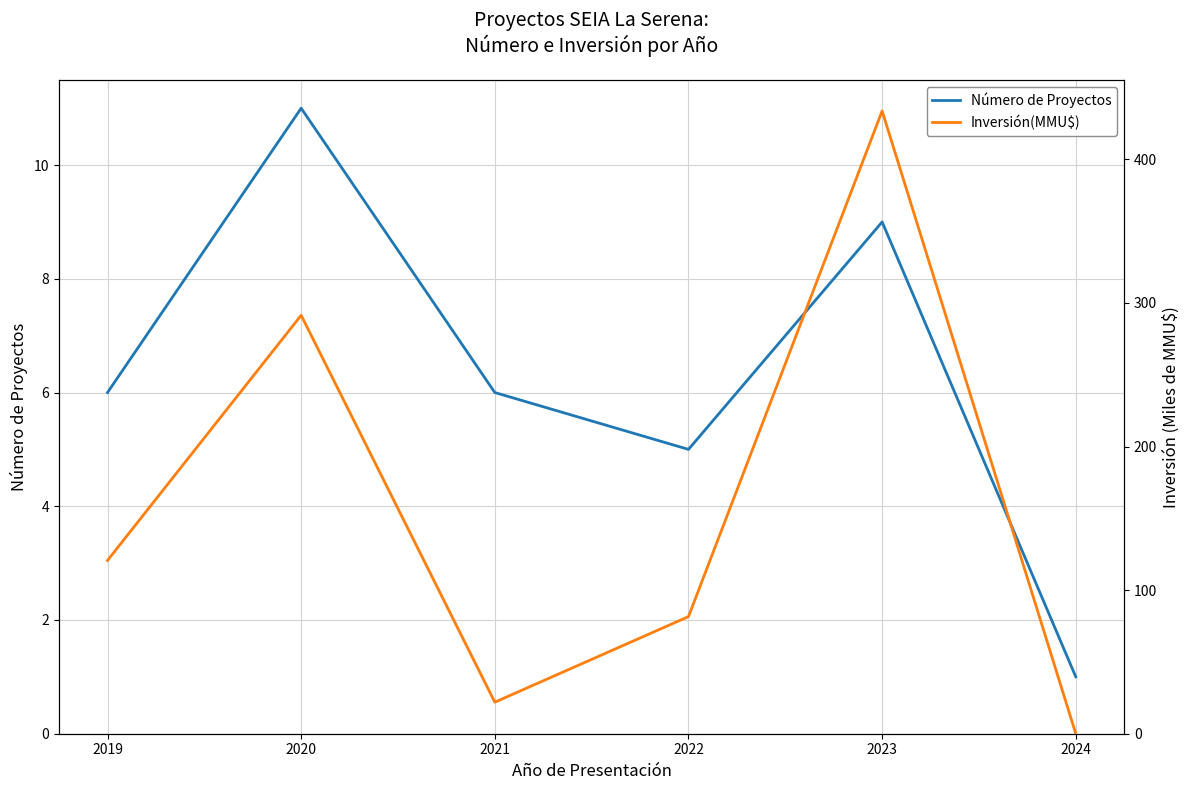

Which series has the widest spread of values?

Inversión(MMU$)